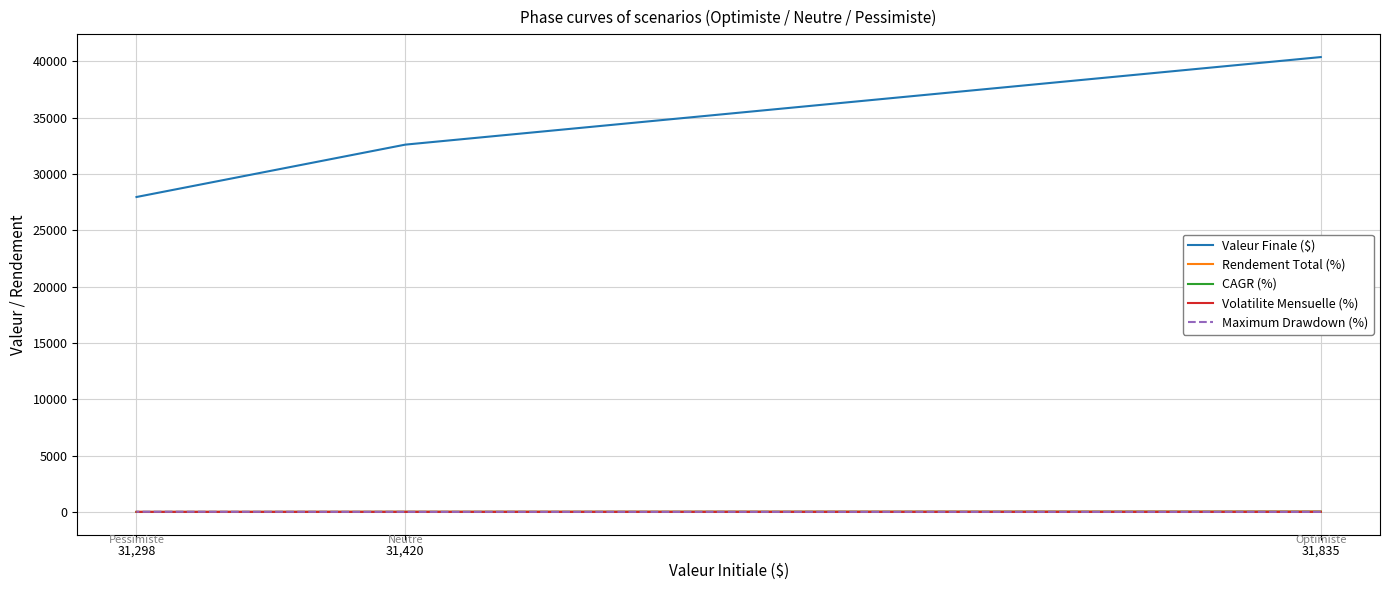

What is the value of the Valeur Finale ($) point at the 2nd from the left?

32609.5